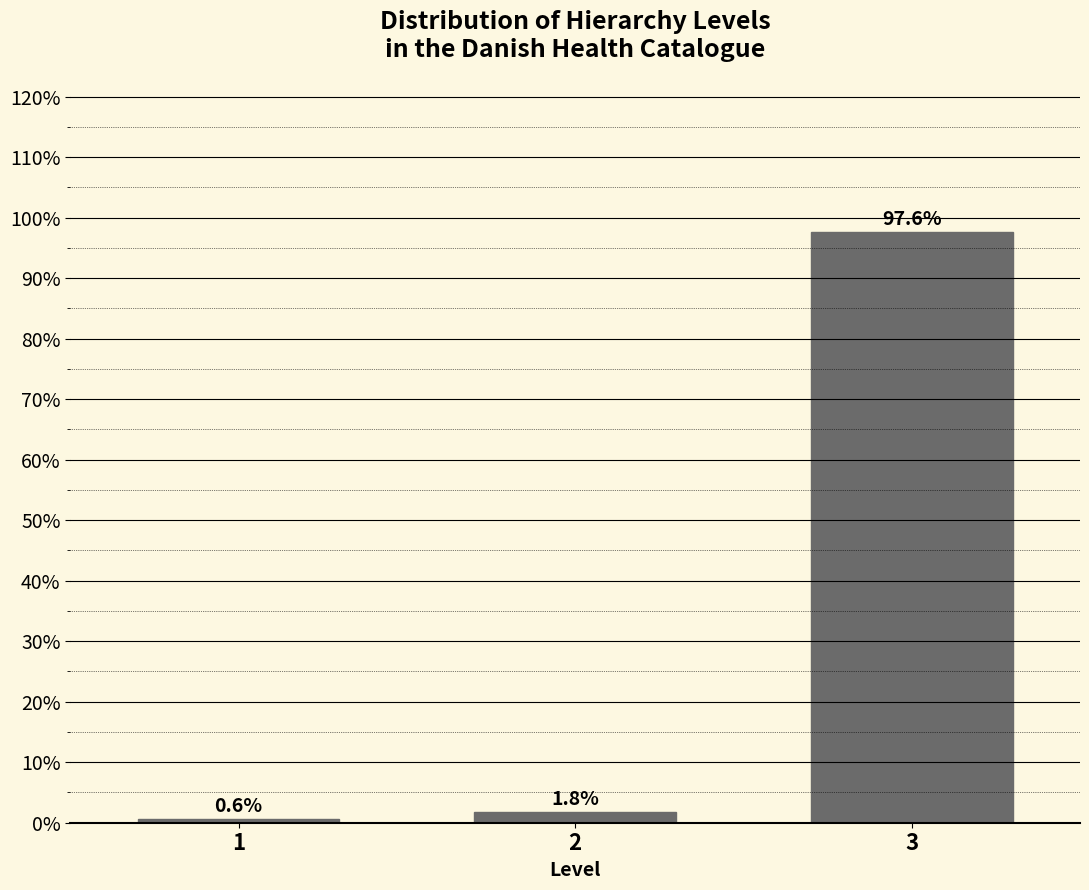

Reading left to right, what are all the values shown in this chart?

1=0.6	2=1.8	3=97.6